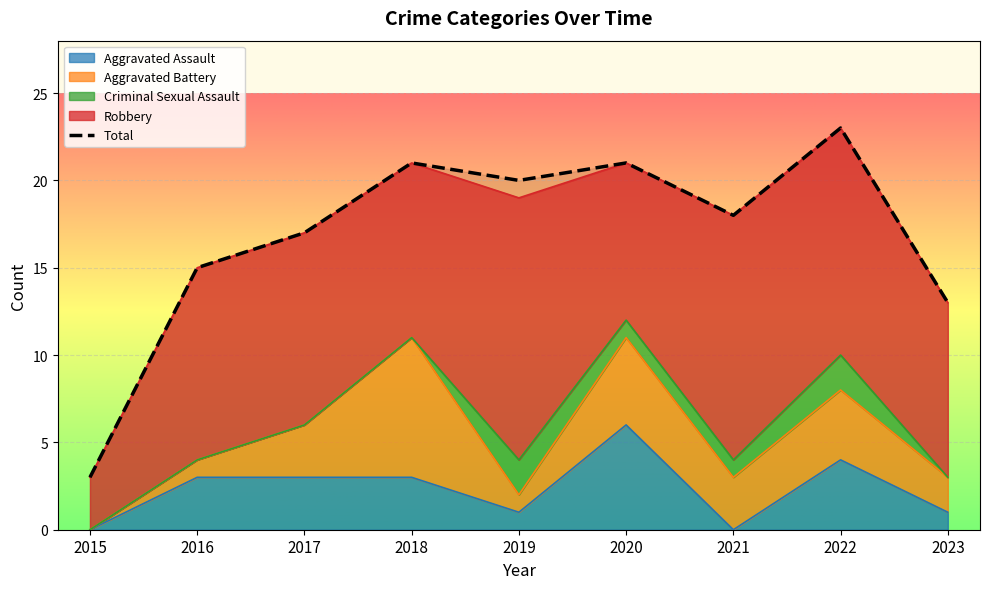

How many data points in Total are less than 18?

4